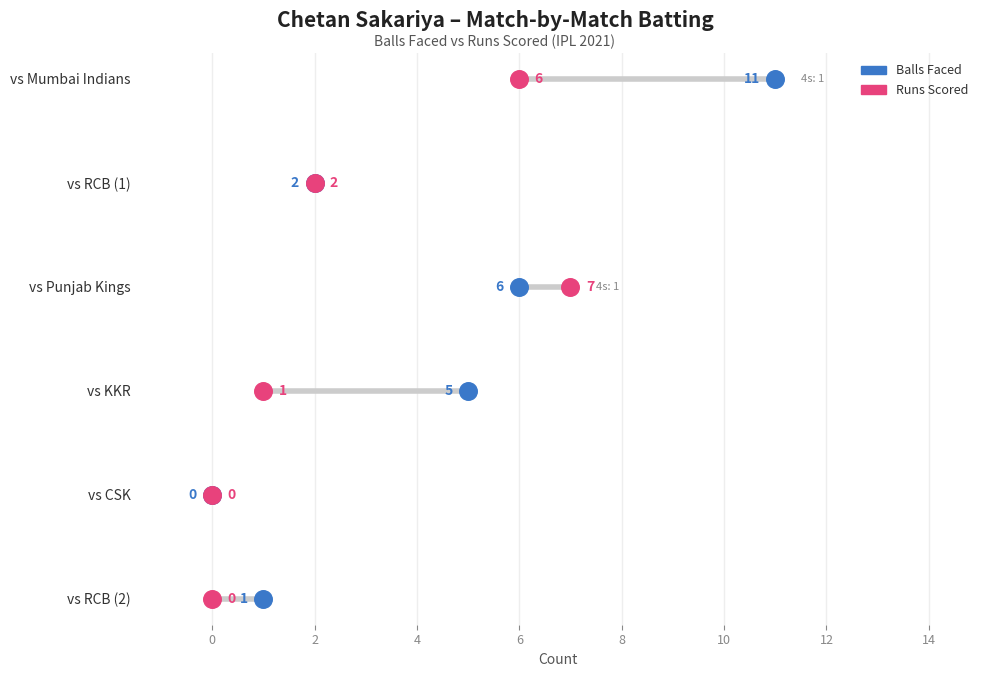

What are all the series names shown in the legend?

Balls Faced, Runs Scored